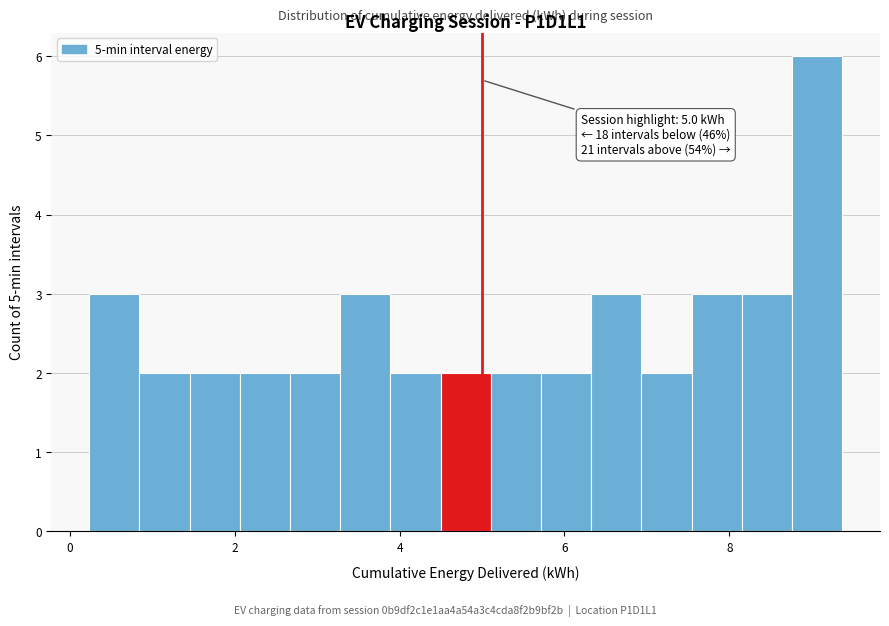

Read against the x-axis, roughly where is the centre of the tallest bar?

9.0